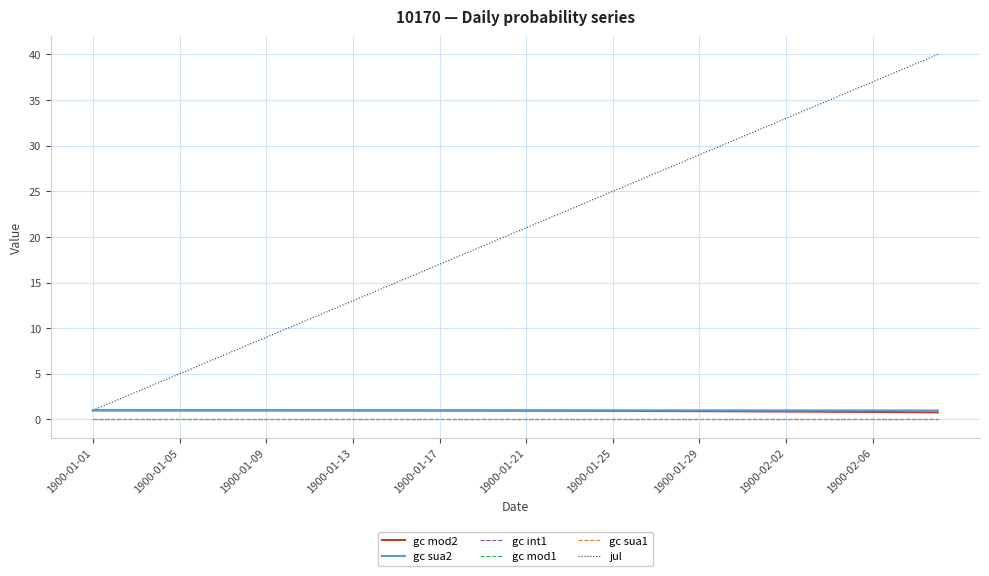

Does the chart display data point markers on the line(s)?

No